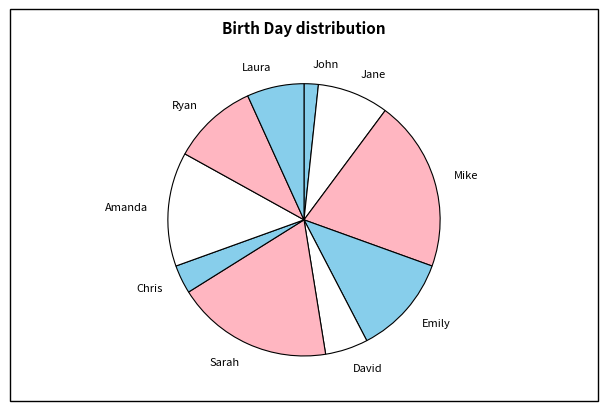

True or false: Amanda accounts for 14% of the total.

True